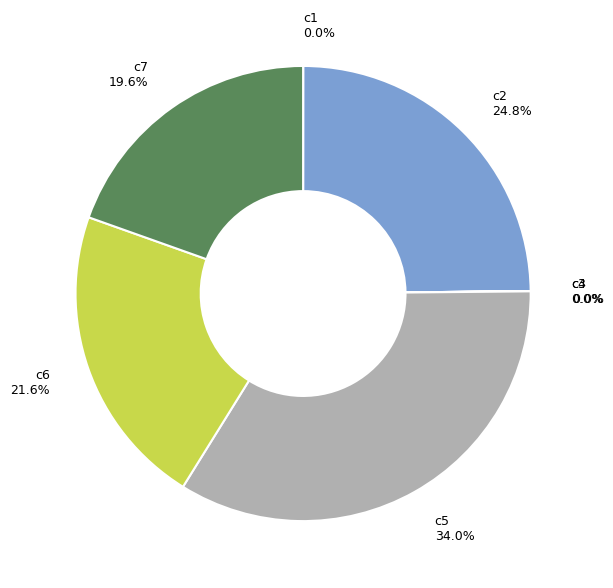

Is there a majority slice in this chart?

No